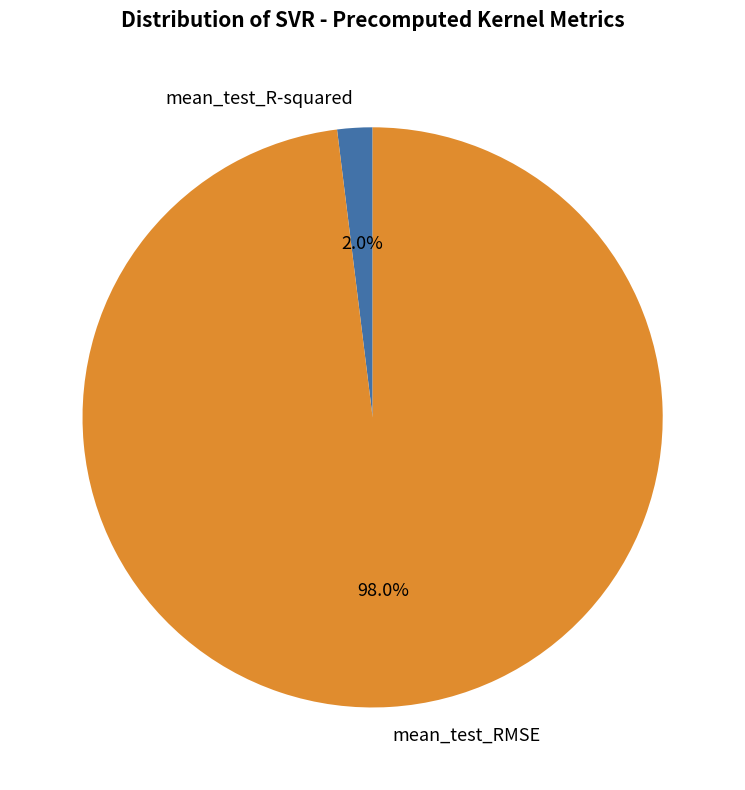

To the nearest percent, what is the combined percentage of mean_test_R-squared and mean_test_RMSE?

100%